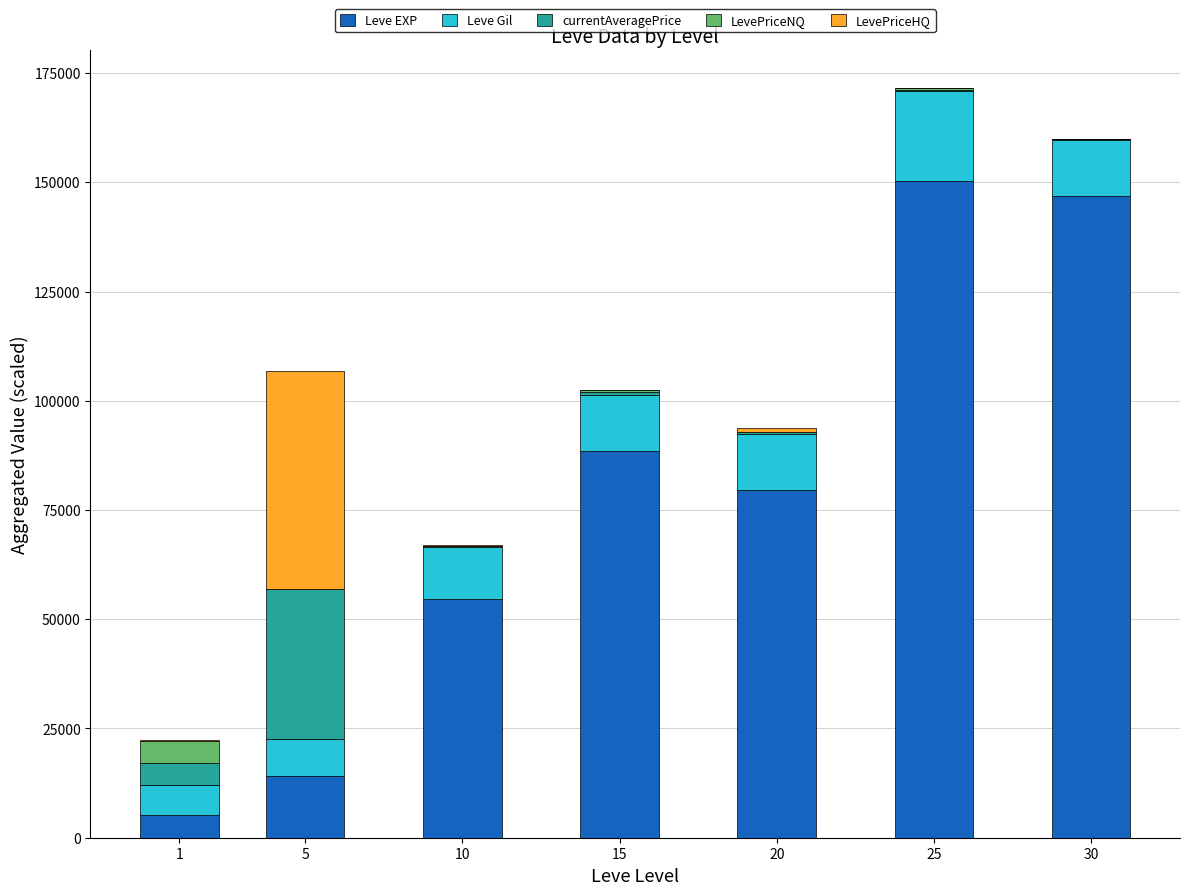

What is the maximum value for Leve EXP?

150350.0